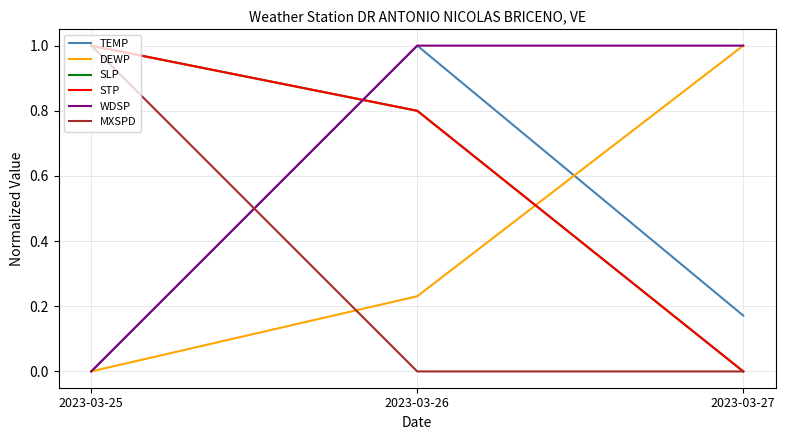

What is the maximum value for SLP?

1.0